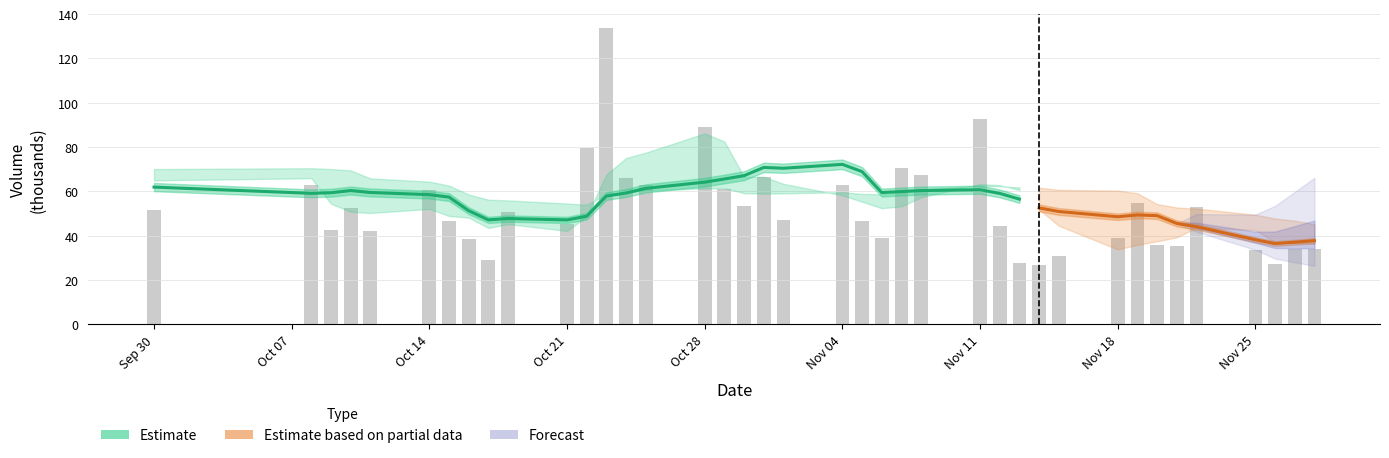

What is the greatest value displayed?

133.5